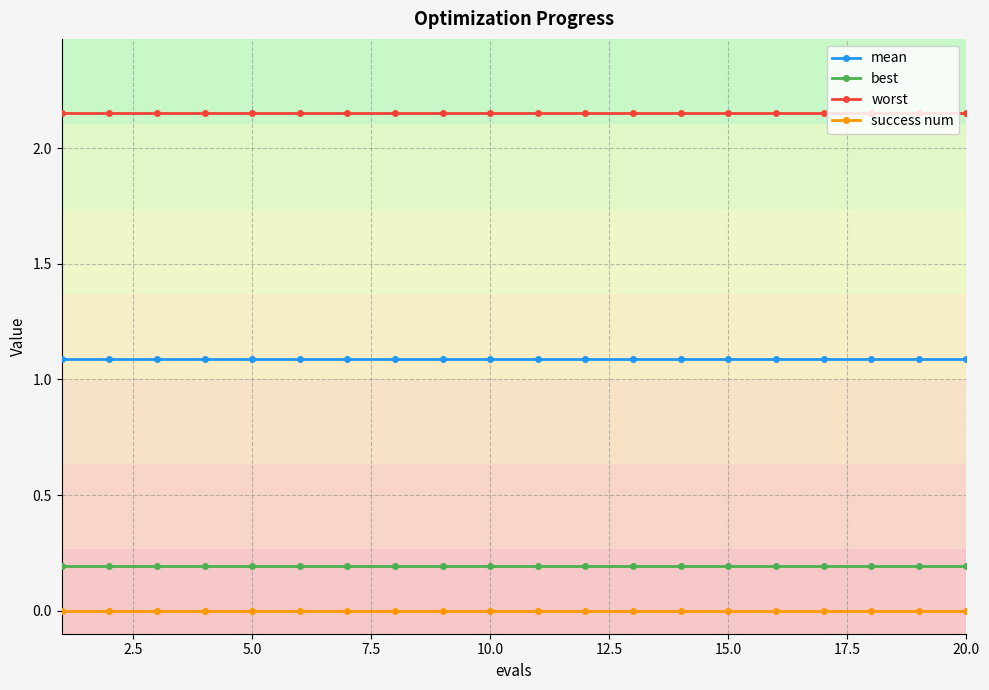

Is this an area chart (filled region under the line)?

No